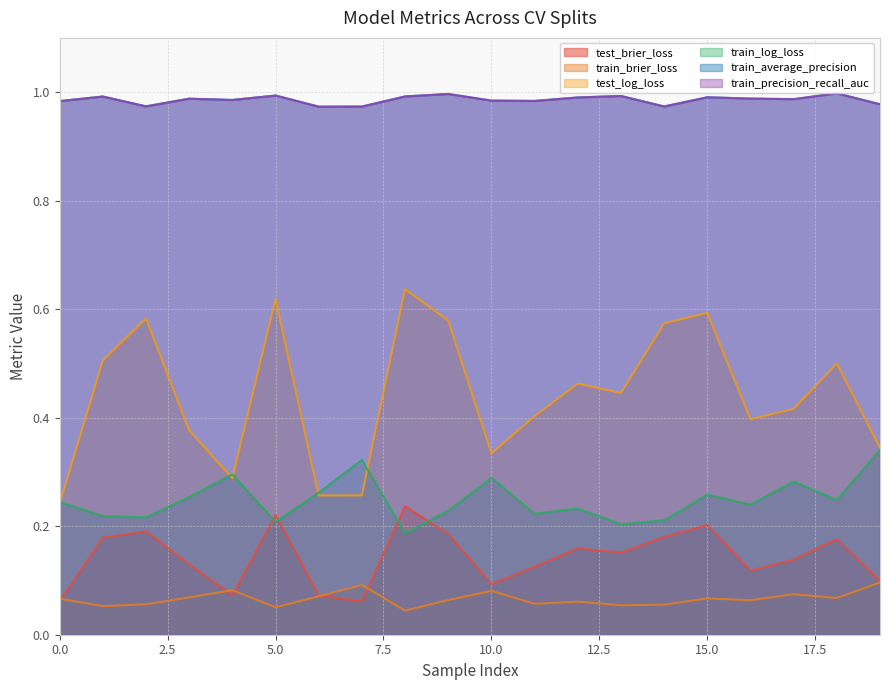

True or false: train_average_precision and test_log_loss cross at least once.

False